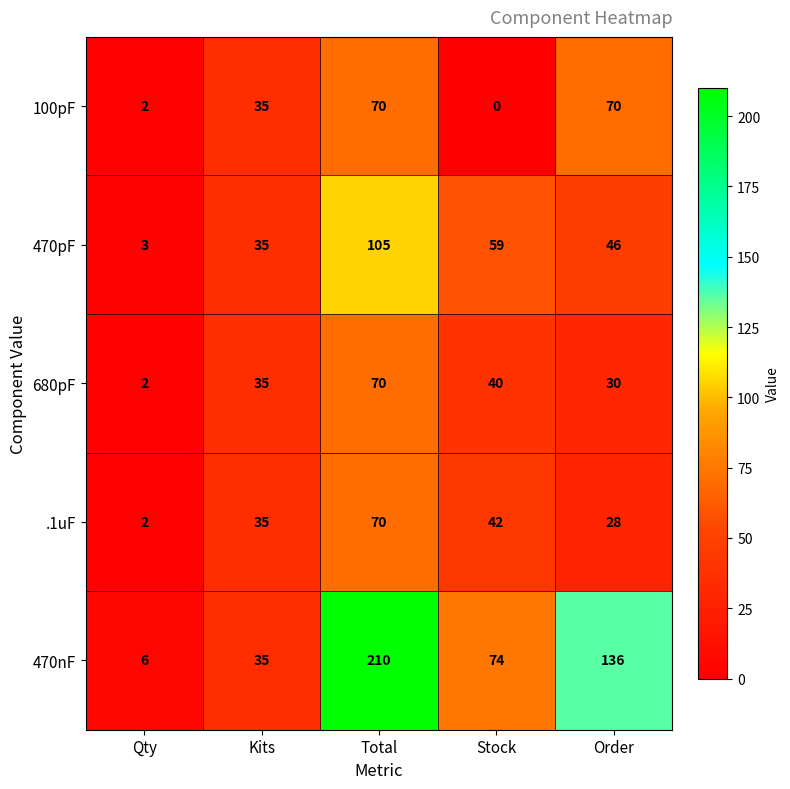

The value of 680pF at Kits is 49. True or false?

False